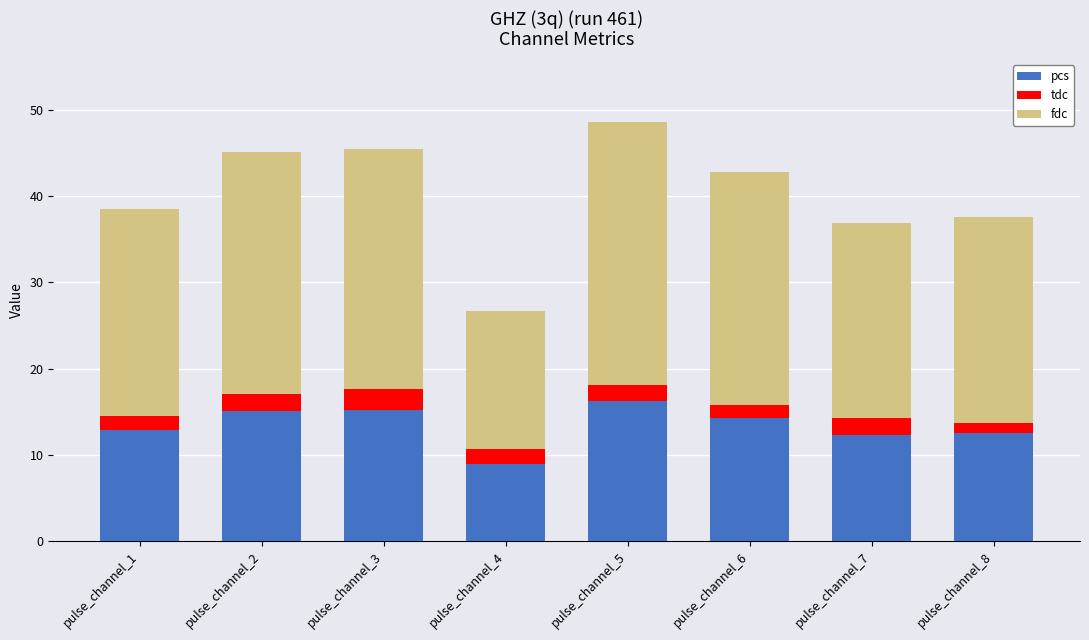

Does the chart contain stacked bars?

Yes